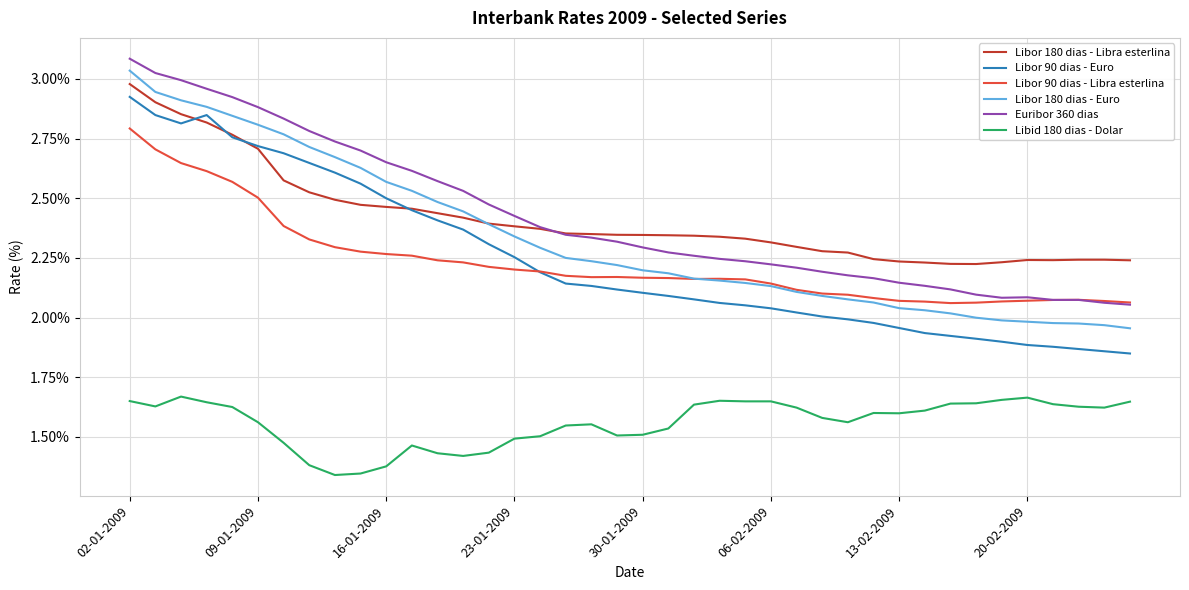

What is the maximum value shown in the chart?

3.1